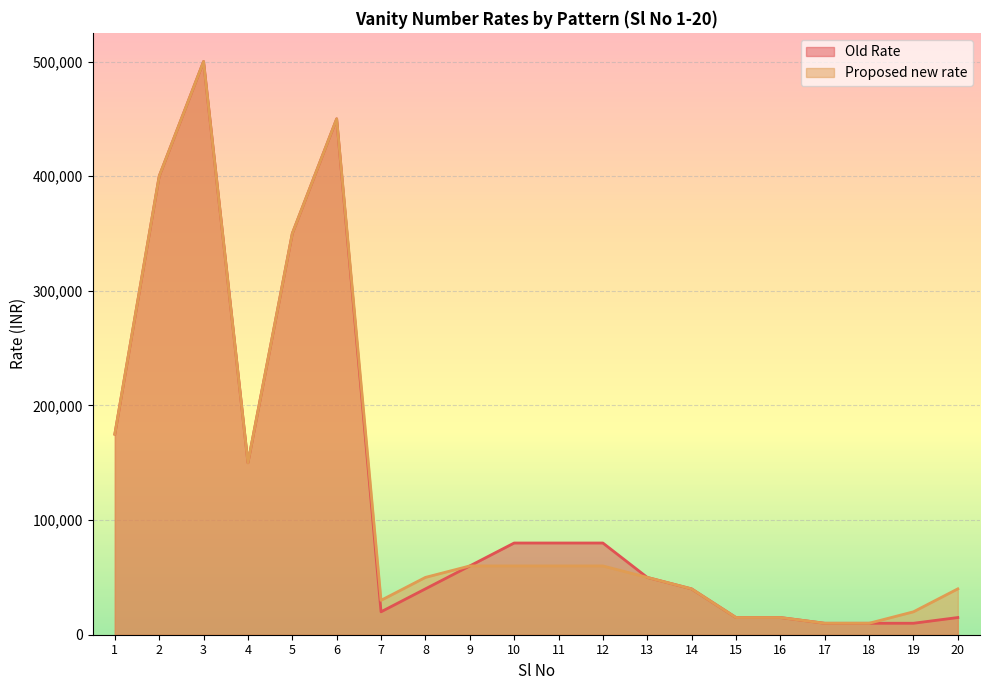

How many lines are shown in the chart?

2